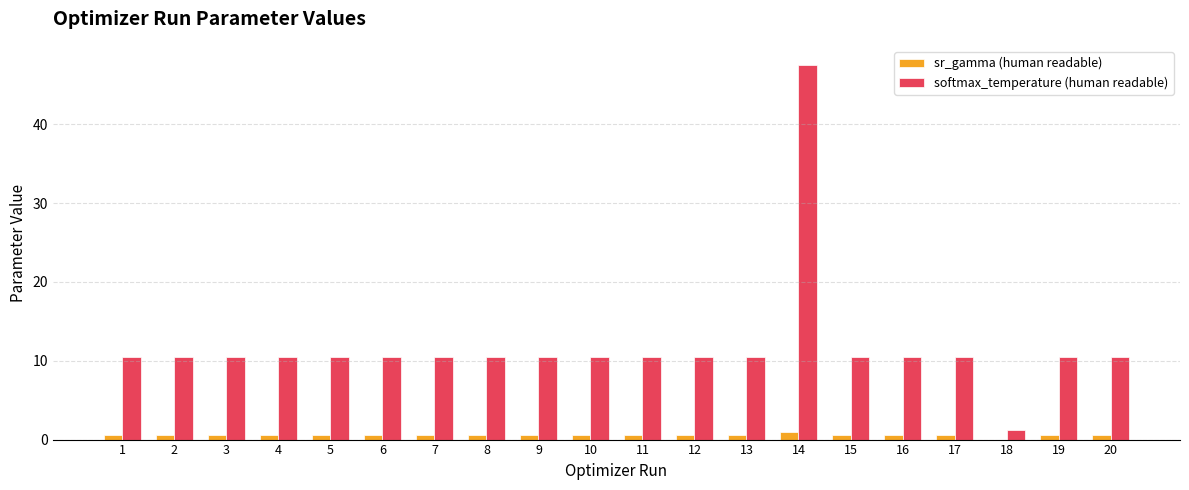

At which category is the sum across all series the highest?

14